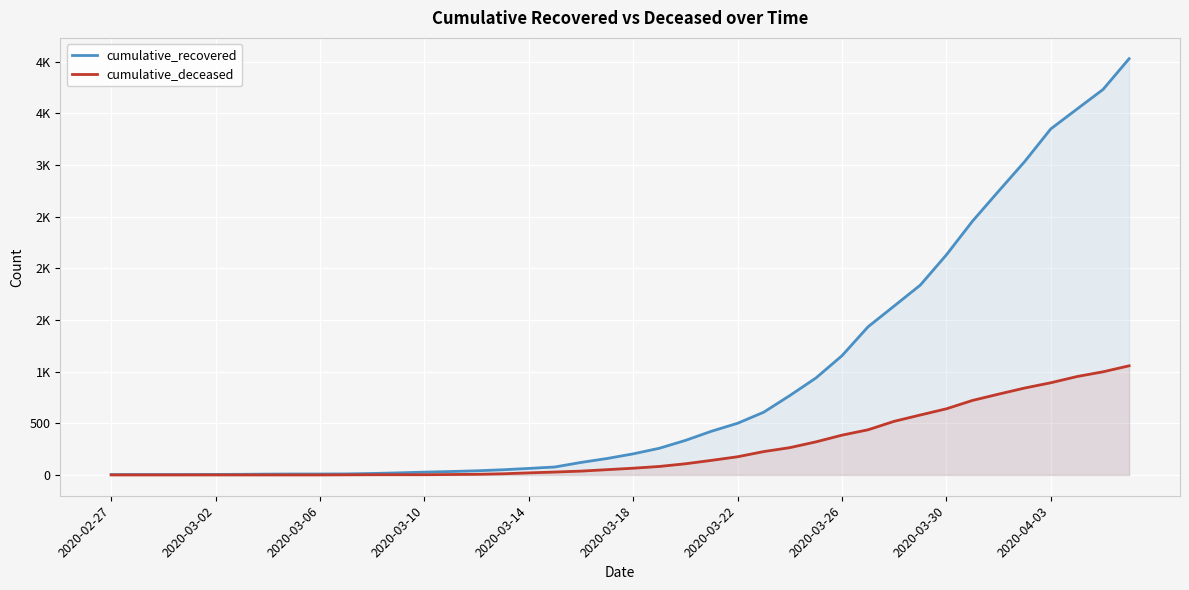

What are all the series names shown in the legend?

cumulative_recovered, cumulative_deceased